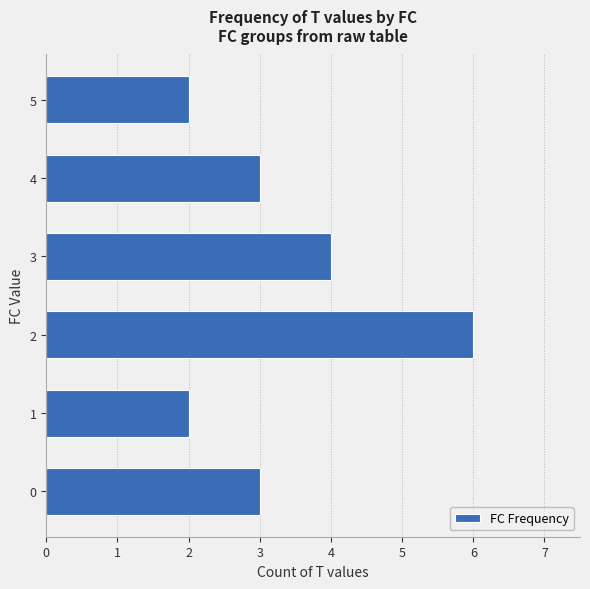

At which category does the chart reach its peak across all series?

2